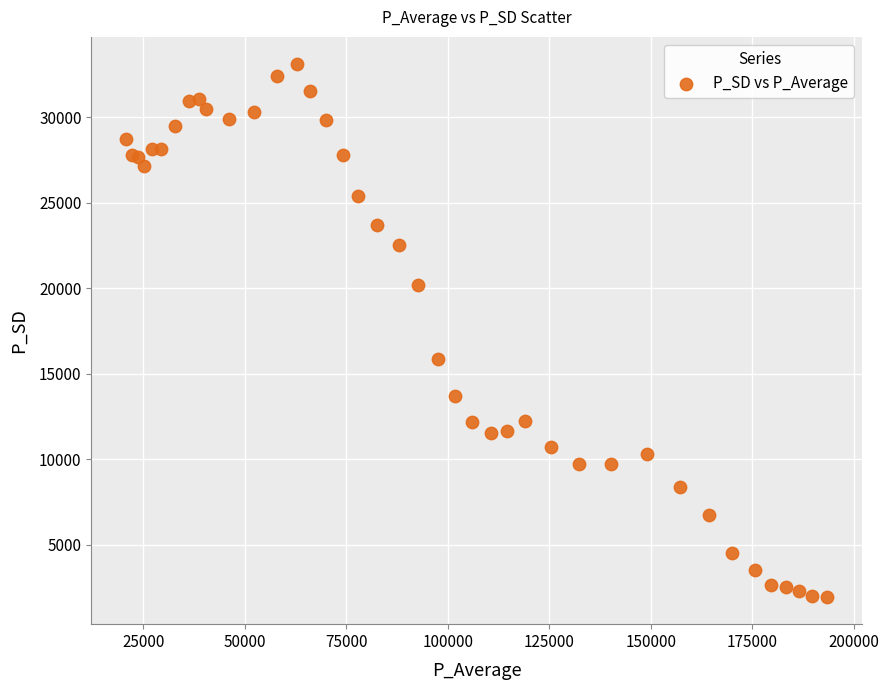

What Y value in the scatter plot is closest to 17528?

15868.5